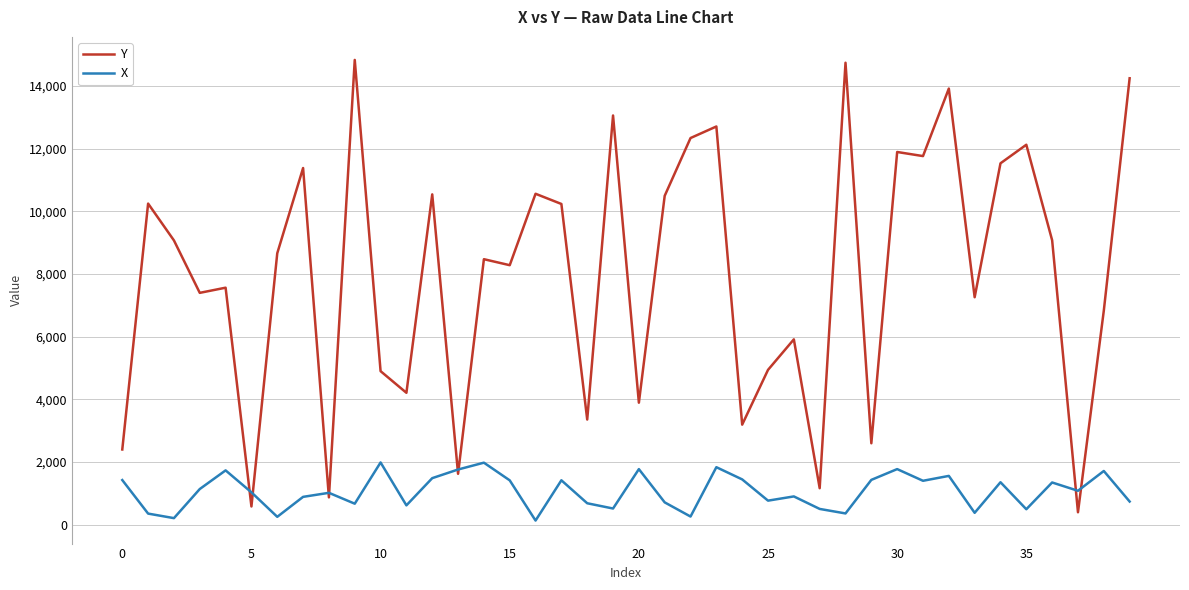

What is the maximum value for Y?

14827.9